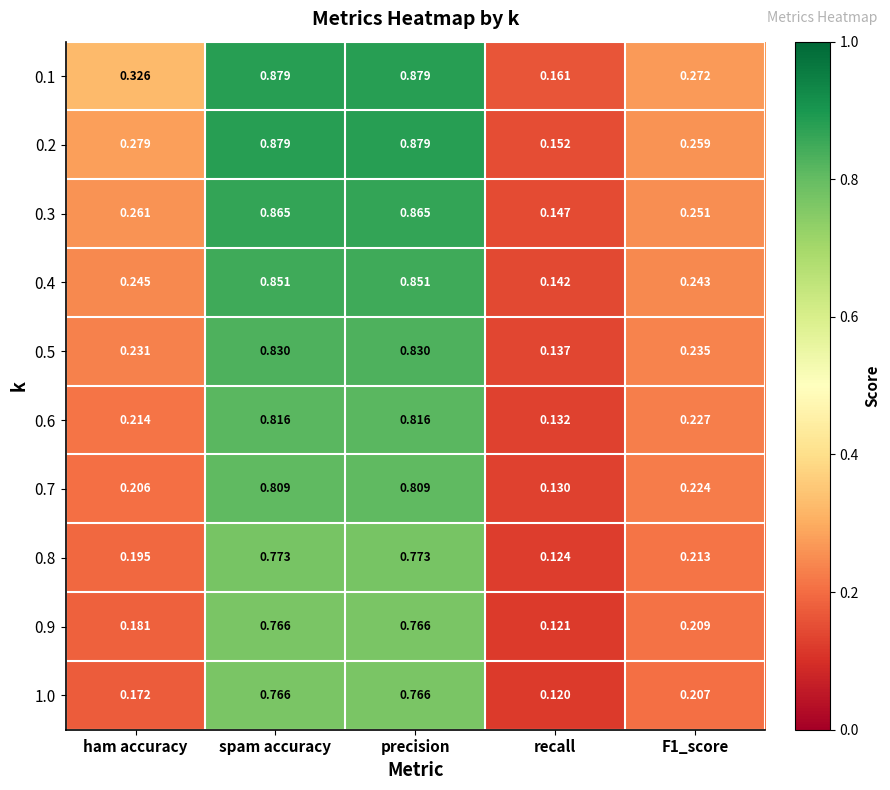

Where is 0.5 nearest to the value 0?

recall